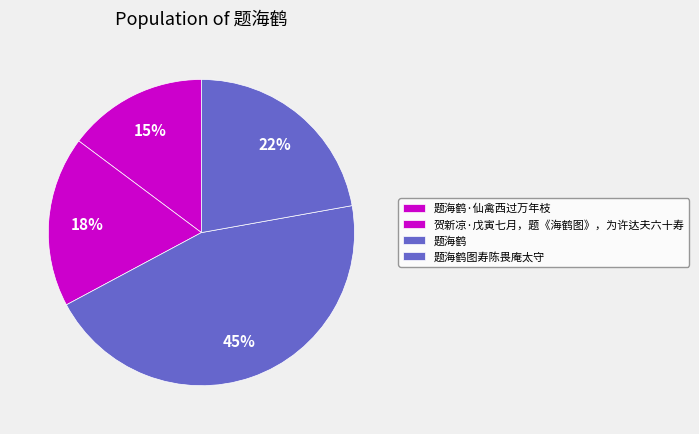

What is the largest slice in the pie chart?

题海鹤